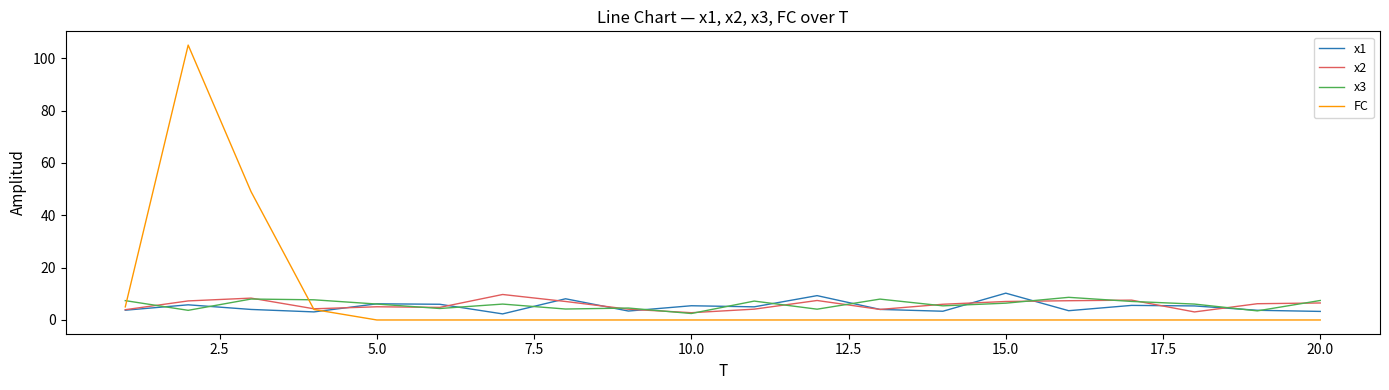

What is the greatest value displayed?

105.0